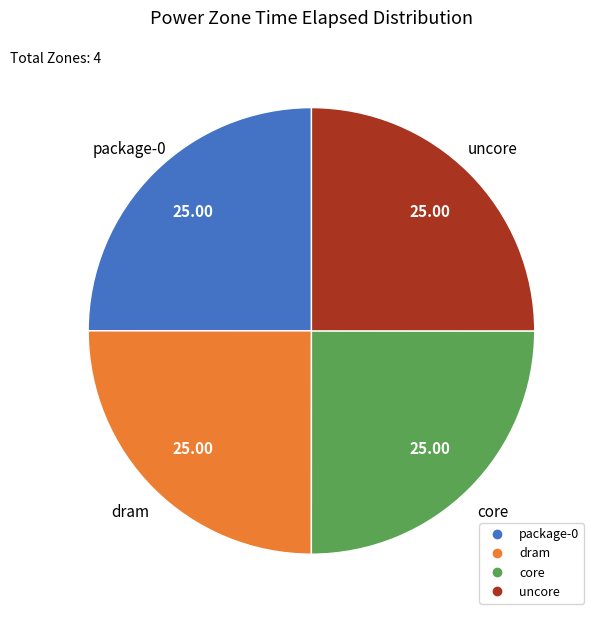

Does core account for over 50% of the chart?

No